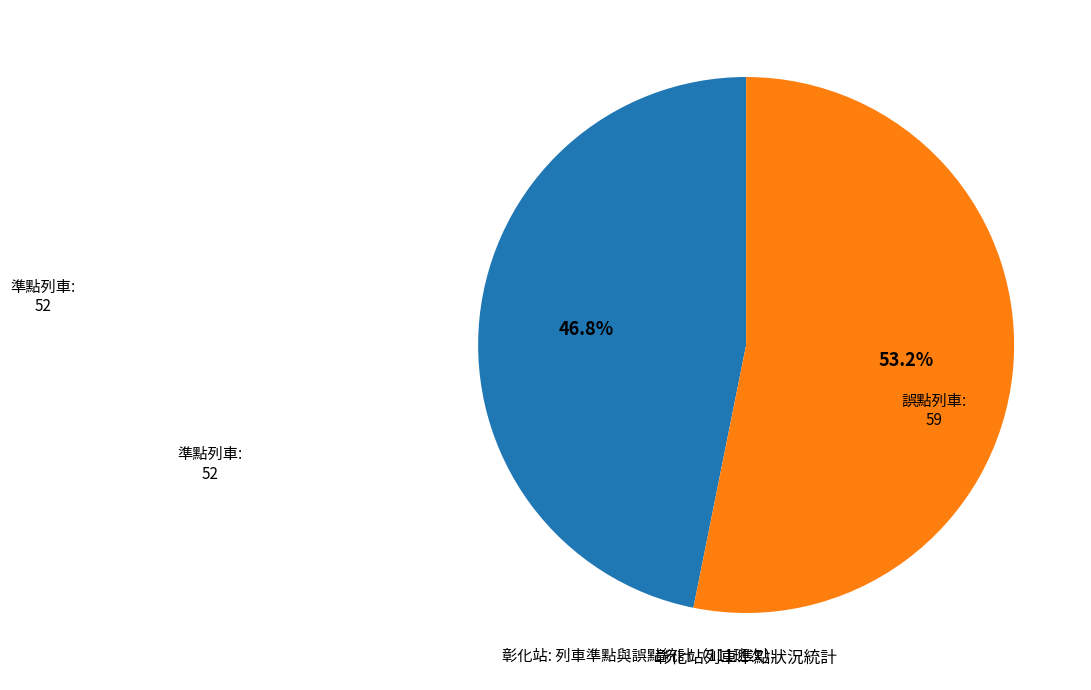

Does any single category account for the majority?

Yes